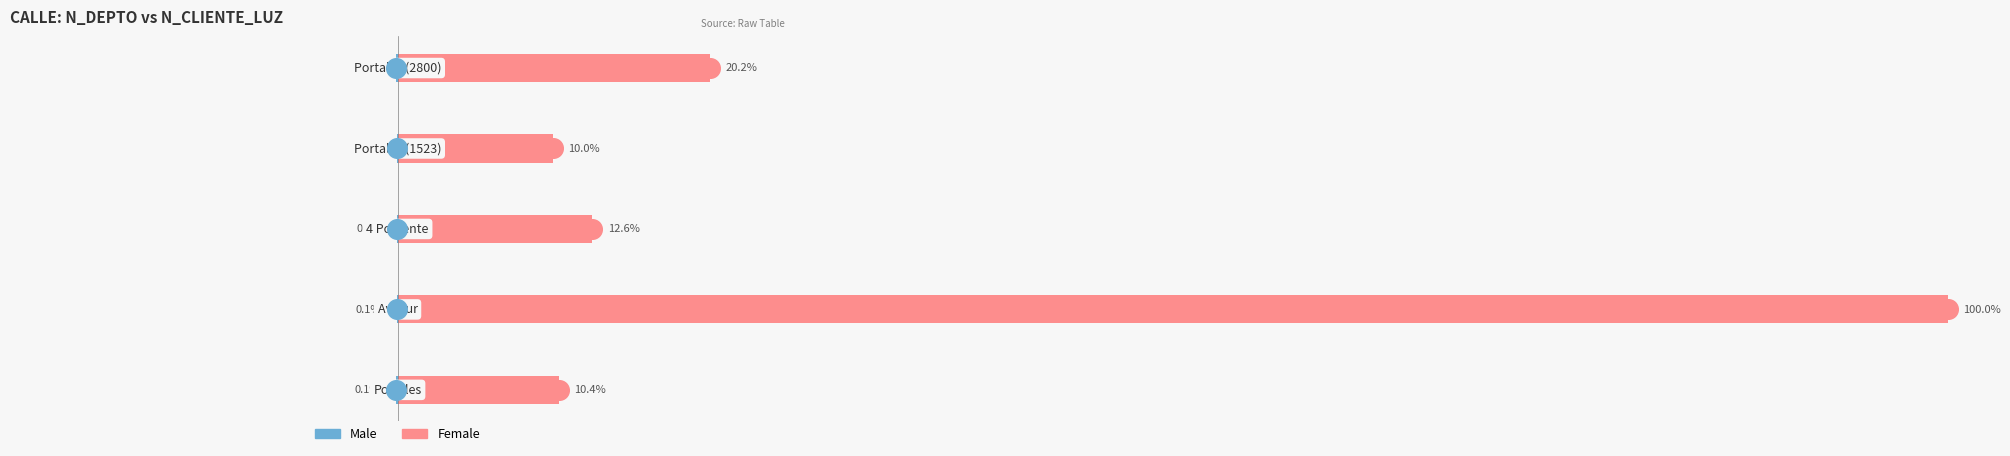

Which series reaches the minimum Y coordinate?

Male